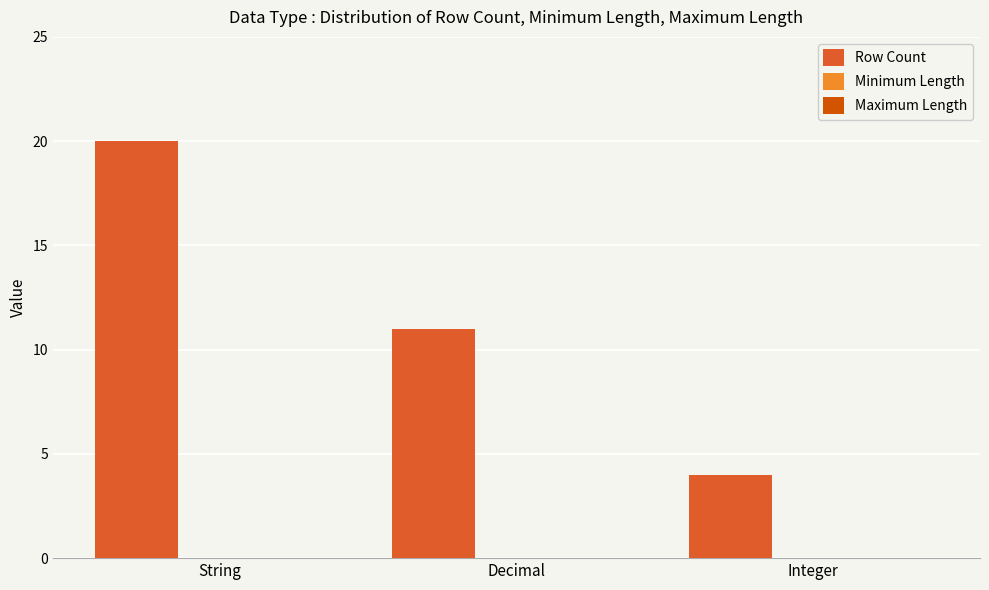

What is the value of the 3rd bar from the left?

4